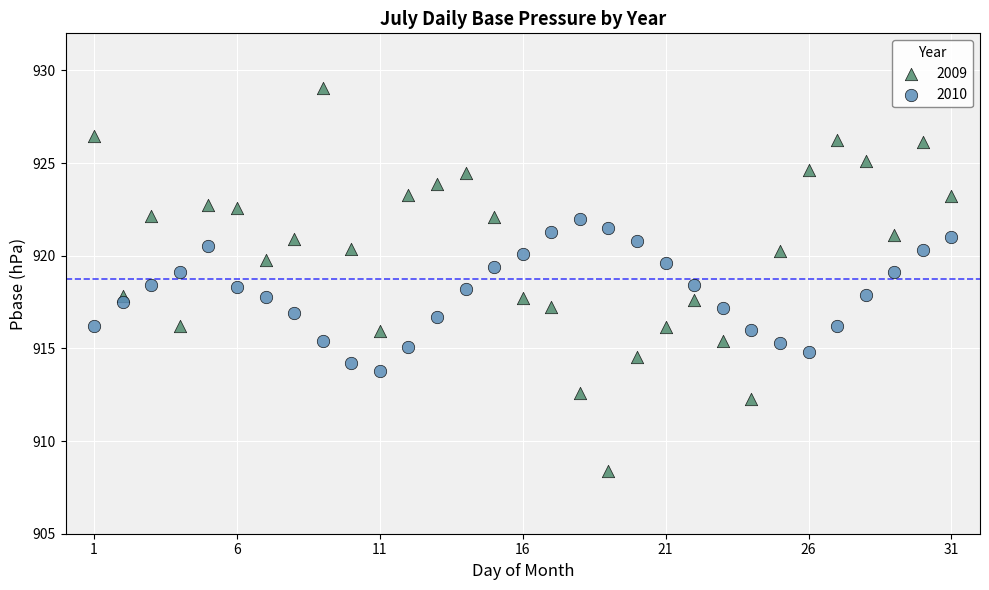

Which series has the widest spread of Y values?

2009